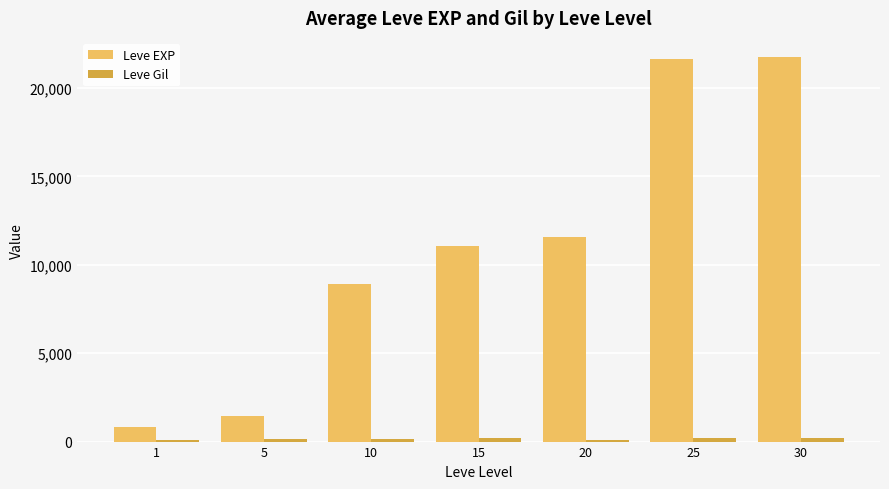

What is the minimum value for Leve EXP?

800